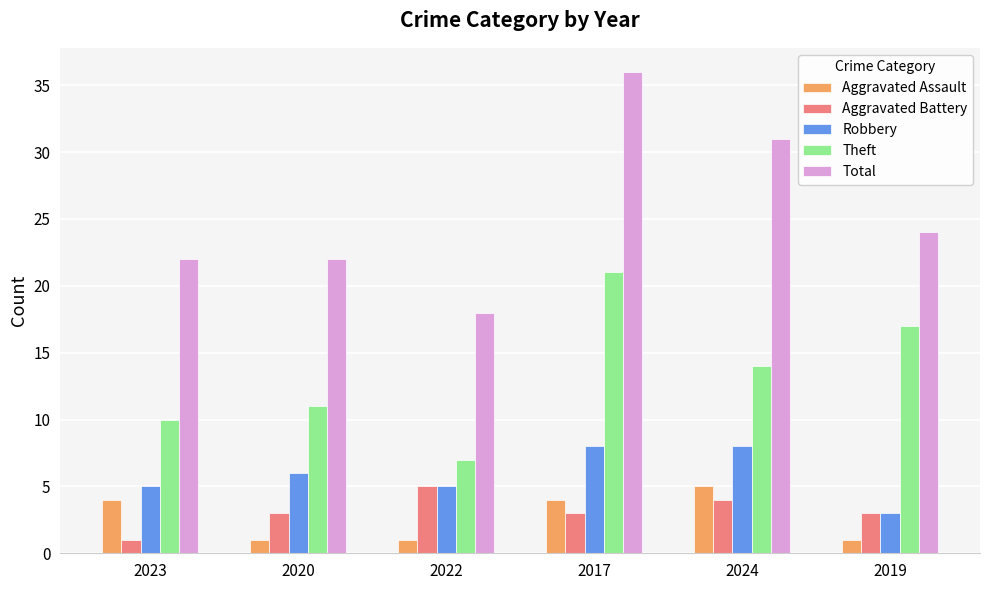

What are all the series names shown in the legend?

Aggravated Assault, Aggravated Battery, Robbery, Theft, Total